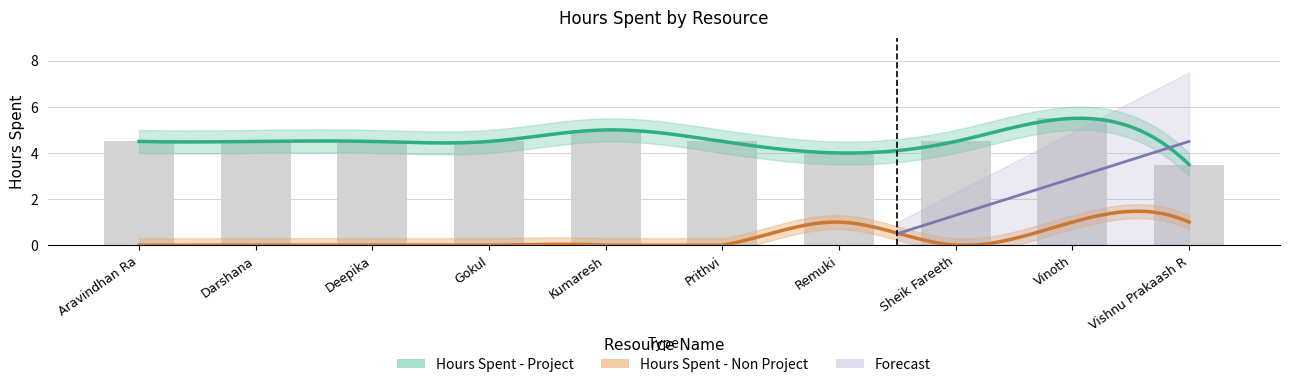

What is the difference between the maximum and minimum values?

2.0